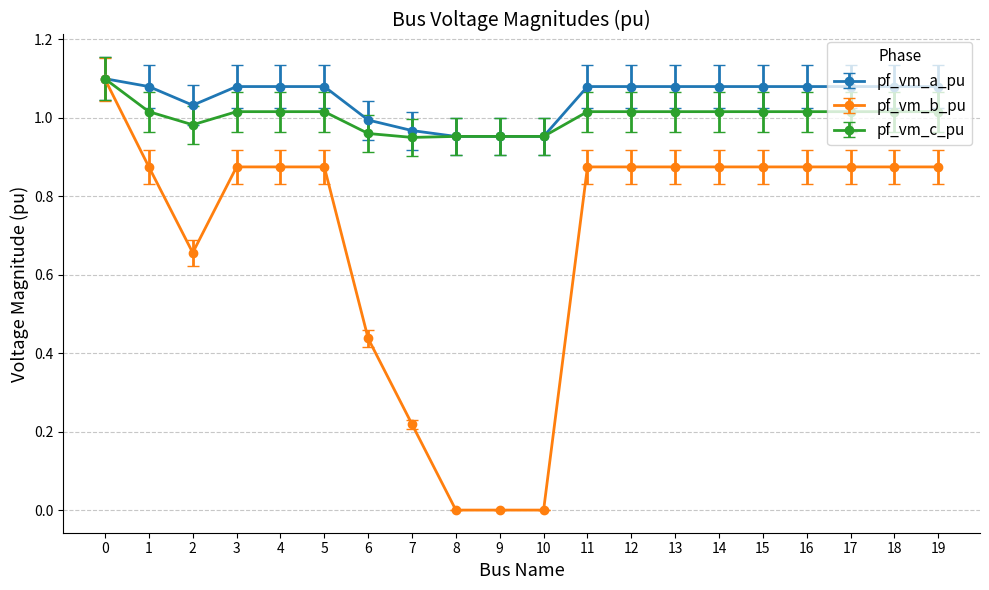

What are all the series names shown in the legend?

pf_vm_a_pu, pf_vm_b_pu, pf_vm_c_pu